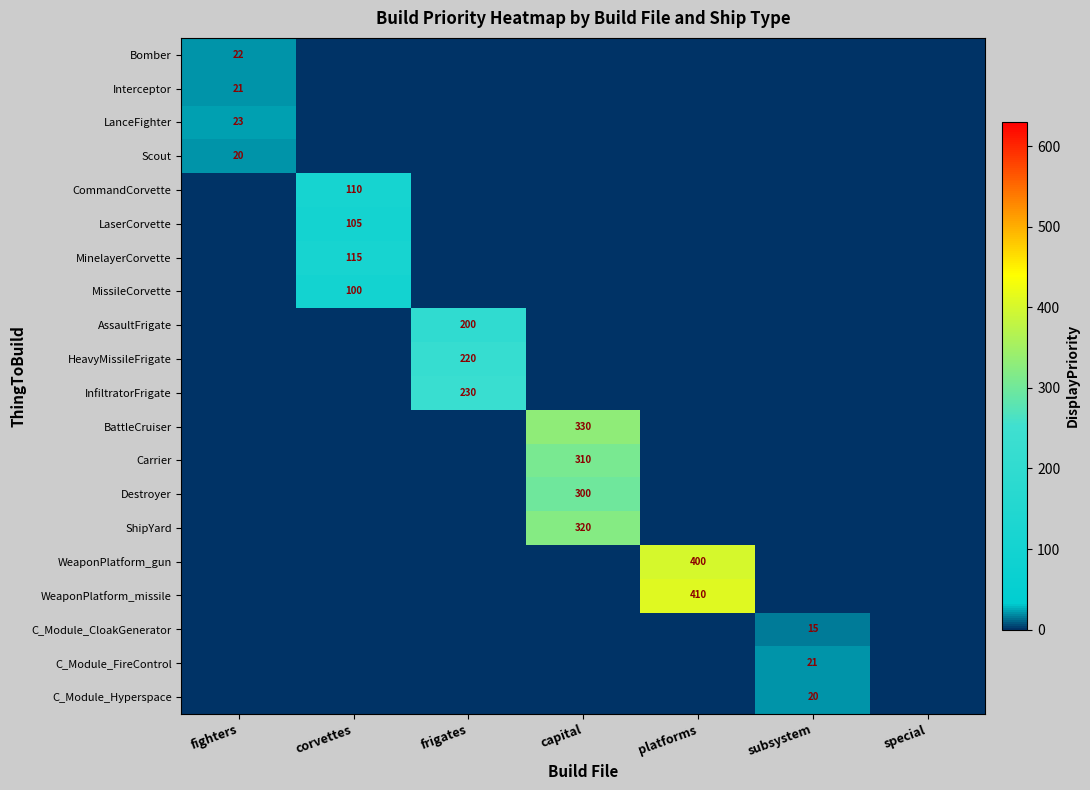

True or false: LanceFighter has a value of 23 at fighters.

True